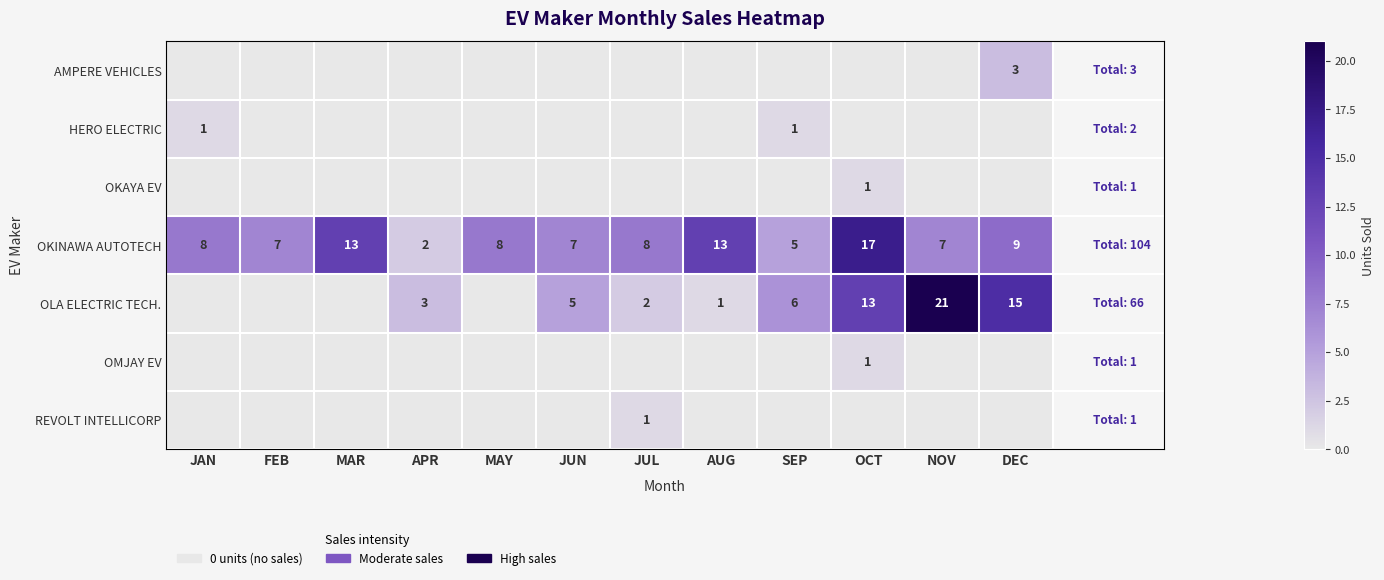

Is it true that OLA ELECTRIC TECH. equals 4 at JUL?

False